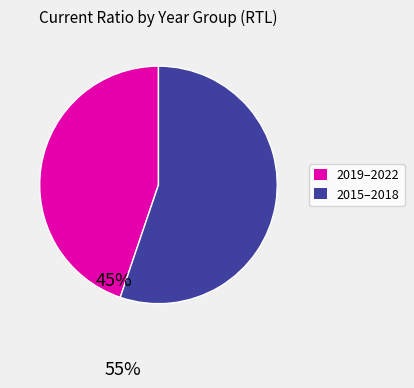

Is there a majority slice in this chart?

Yes